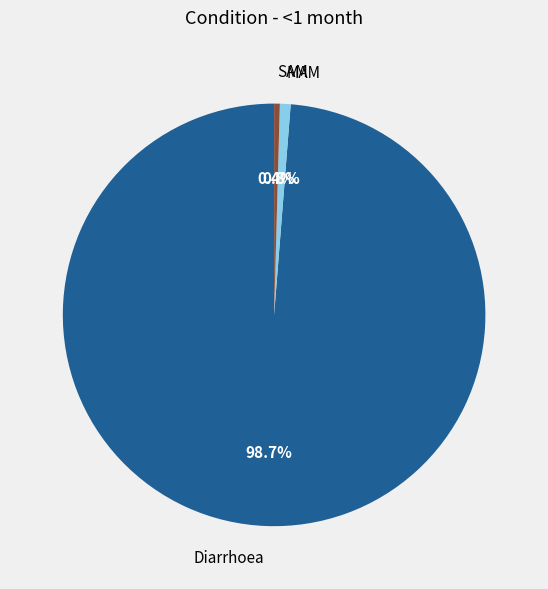

What is the largest slice in the pie chart?

Diarrhoea